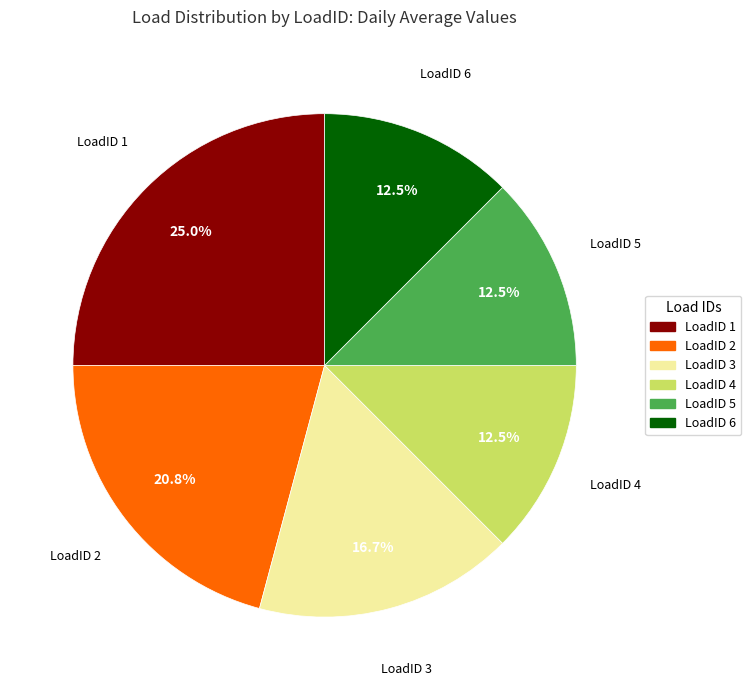

Between LoadID 6 and LoadID 2, which is larger?

LoadID 2